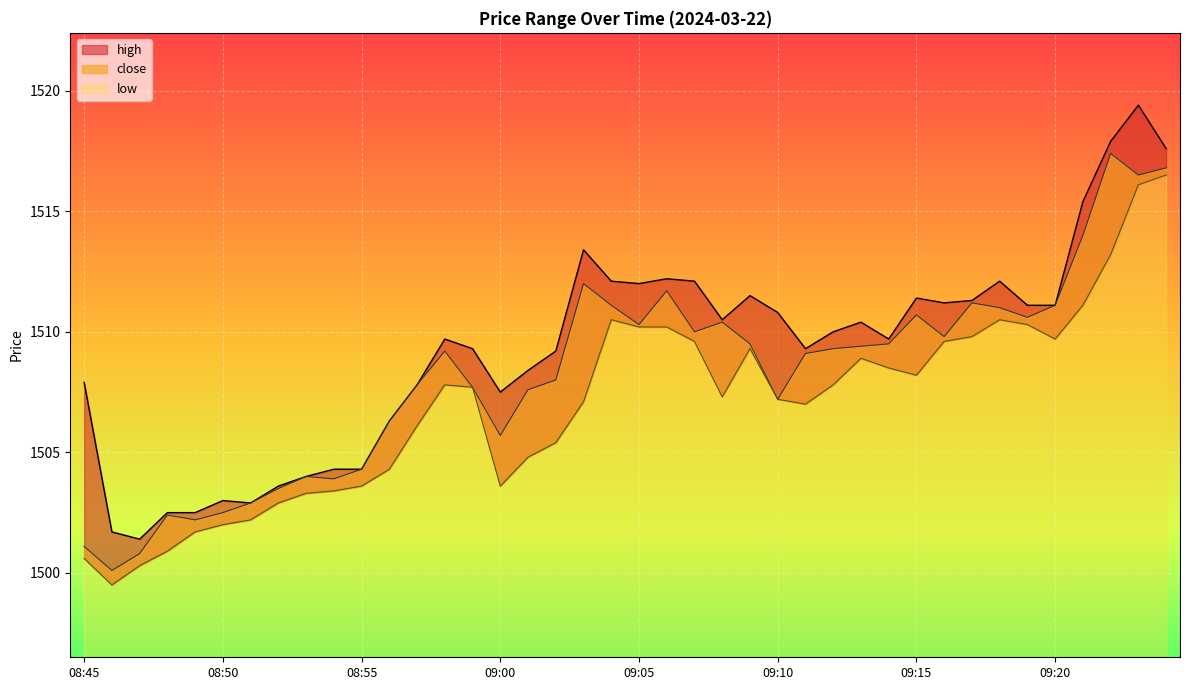

Reading left to right, list all the values displayed in this chart.

close: 08:45=1501.1	08:46=1500.1	08:47=1500.8	08:48=1502.4	08:49=1502.2	08:50=1502.5	08:51=1502.9	08:52=1503.5	08:53=1504.0	08:54=1503.9	08:55=1504.3	08:56=1506.3	08:57=1507.8	08:58=1509.2	08:59=1507.7	09:00=1505.7	09:01=1507.6	09:02=1508.0	09:03=1512.0	09:04=1511.1	09:05=1510.3	09:06=1511.7	09:07=1510.0	09:08=1510.4	09:09=1509.5	09:10=1507.2	09:11=1509.1	09:12=1509.3	09:13=1509.4	09:14=1509.5	09:15=1510.7	09:16=1509.8	09:17=1511.2	09:18=1511.0	09:19=1510.6	09:20=1511.1	09:21=1514.0	09:22=1517.4	09:23=1516.5	09:24=1516.8
high: 08:45=1507.9	08:46=1501.7	08:47=1501.4	08:48=1502.5	08:49=1502.5	08:50=1503.0	08:51=1502.9	08:52=1503.6	08:53=1504.0	08:54=1504.3	08:55=1504.3	08:56=1506.3	08:57=1507.8	08:58=1509.7	08:59=1509.3	09:00=1507.5	09:01=1508.4	09:02=1509.2	09:03=1513.4	09:04=1512.1	09:05=1512.0	09:06=1512.2	09:07=1512.1	09:08=1510.5	09:09=1511.5	09:10=1510.8	09:11=1509.3	09:12=1510.0	09:13=1510.4	09:14=1509.7	09:15=1511.4	09:16=1511.2	09:17=1511.3	09:18=1512.1	09:19=1511.1	09:20=1511.1	09:21=1515.4	09:22=1517.9	09:23=1519.4	09:24=1517.6
low: 08:45=1500.6	08:46=1499.5	08:47=1500.3	08:48=1500.9	08:49=1501.7	08:50=1502.0	08:51=1502.2	08:52=1502.9	08:53=1503.3	08:54=1503.4	08:55=1503.6	08:56=1504.3	08:57=1506.1	08:58=1507.8	08:59=1507.7	09:00=1503.6	09:01=1504.8	09:02=1505.4	09:03=1507.1	09:04=1510.5	09:05=1510.2	09:06=1510.2	09:07=1509.6	09:08=1507.3	09:09=1509.3	09:10=1507.2	09:11=1507.0	09:12=1507.8	09:13=1508.9	09:14=1508.5	09:15=1508.2	09:16=1509.6	09:17=1509.8	09:18=1510.5	09:19=1510.3	09:20=1509.7	09:21=1511.1	09:22=1513.2	09:23=1516.1	09:24=1516.5